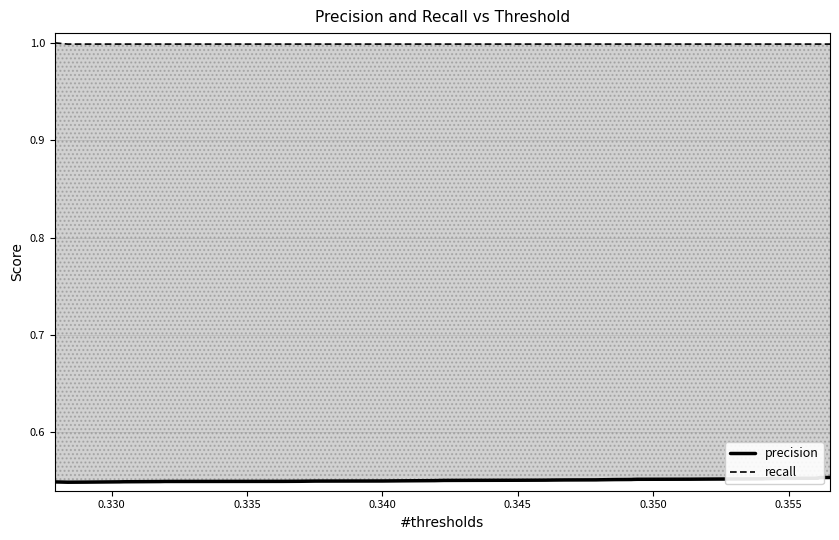

What is the value of the recall point at the 24th from the left?

1.0